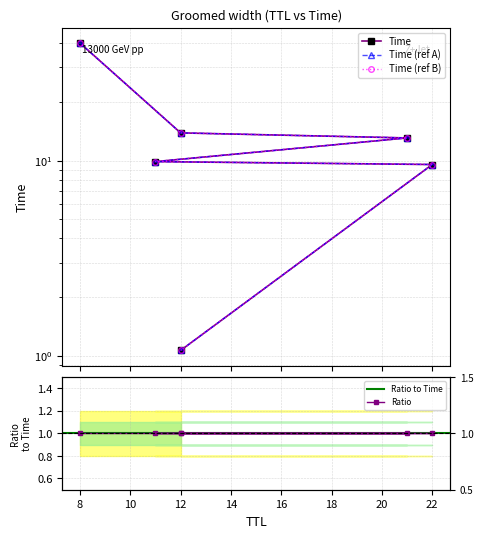

At which category does the chart reach its peak across all series?

8